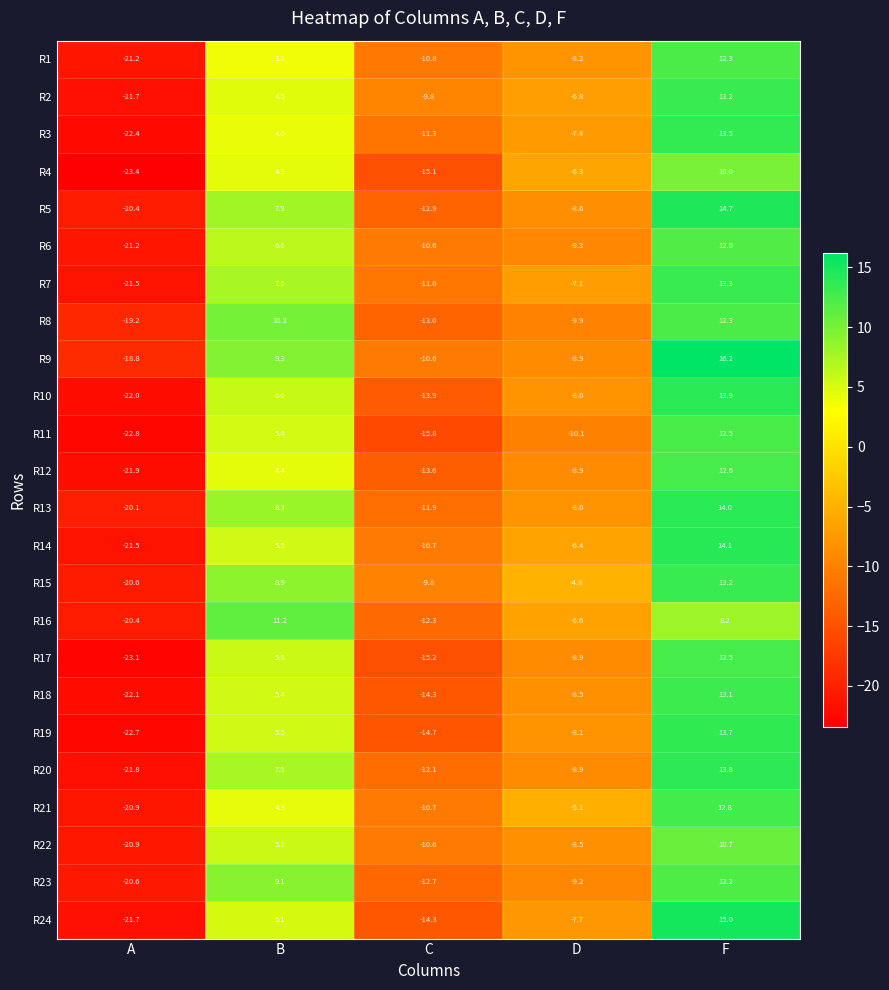

Is it true that R20 equals -12.1 at C?

True